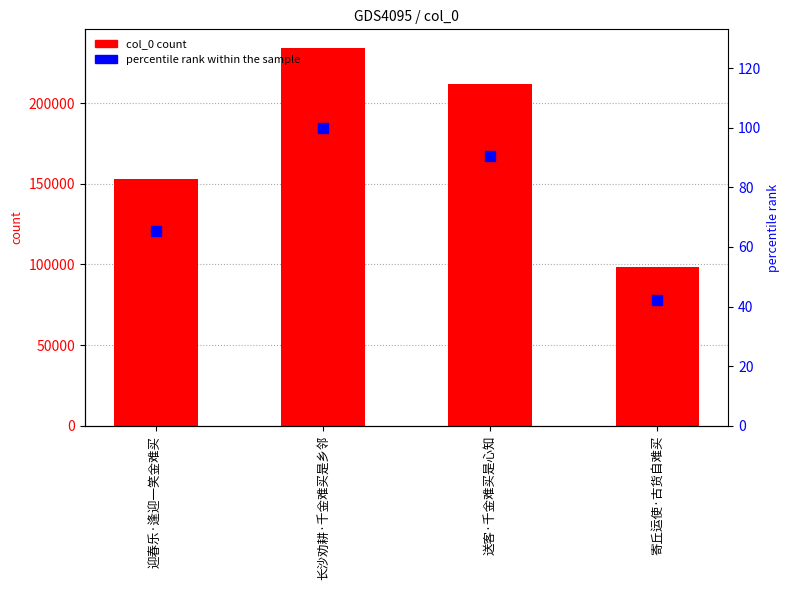

Between 迎春乐·逢迎一笑金难买 and 长沙劝耕·千金难买是乡邻, which series saw the biggest shift?

col_0 count